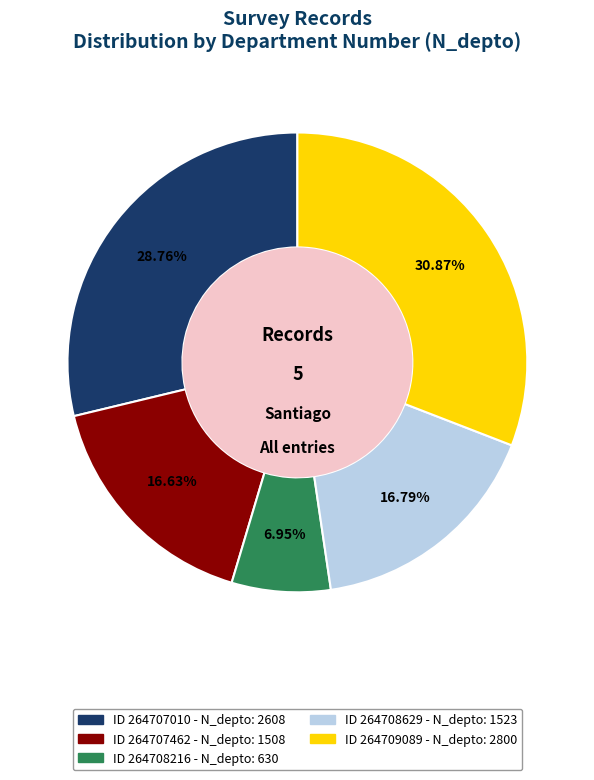

Count the number of slices in the pie.

5